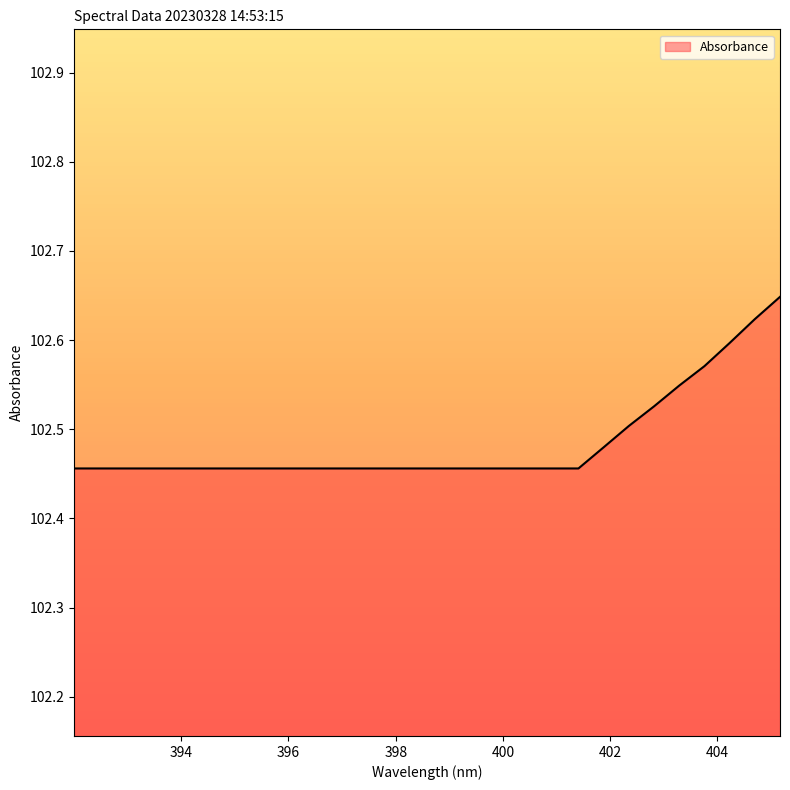

Does the chart have visible grid lines?

No